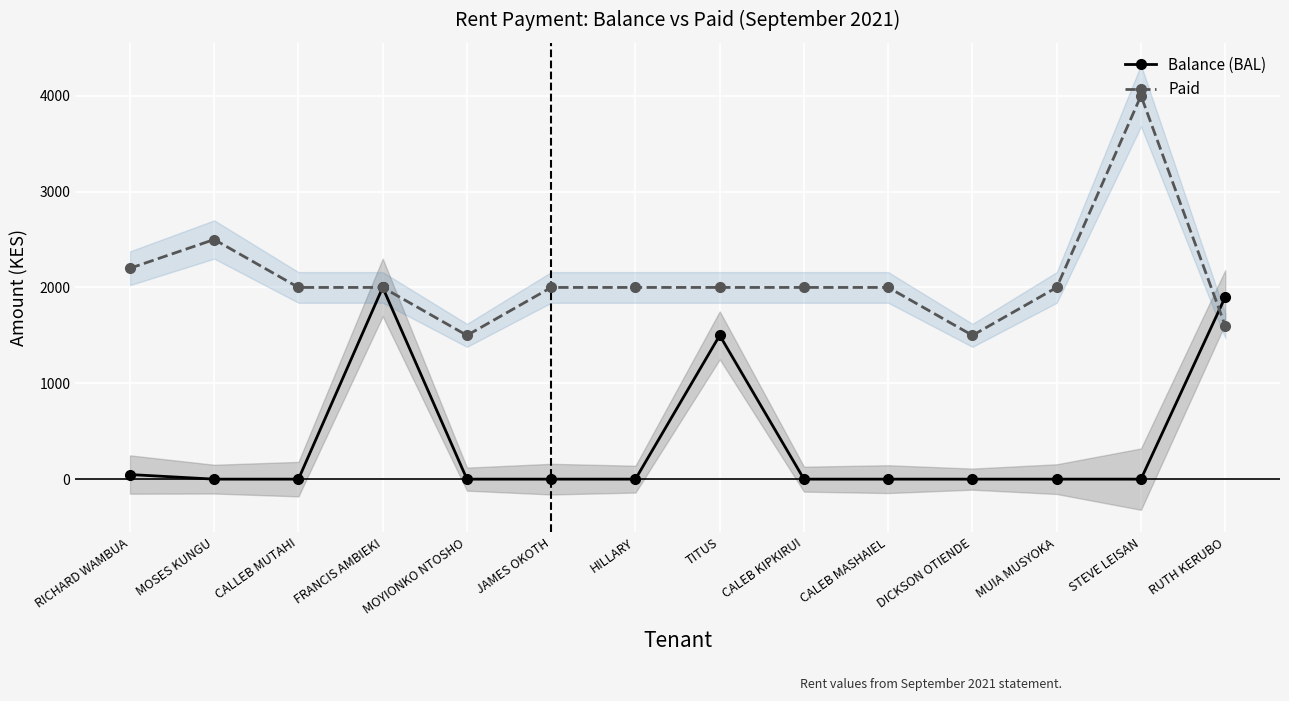

Which series has the widest spread of values?

Paid